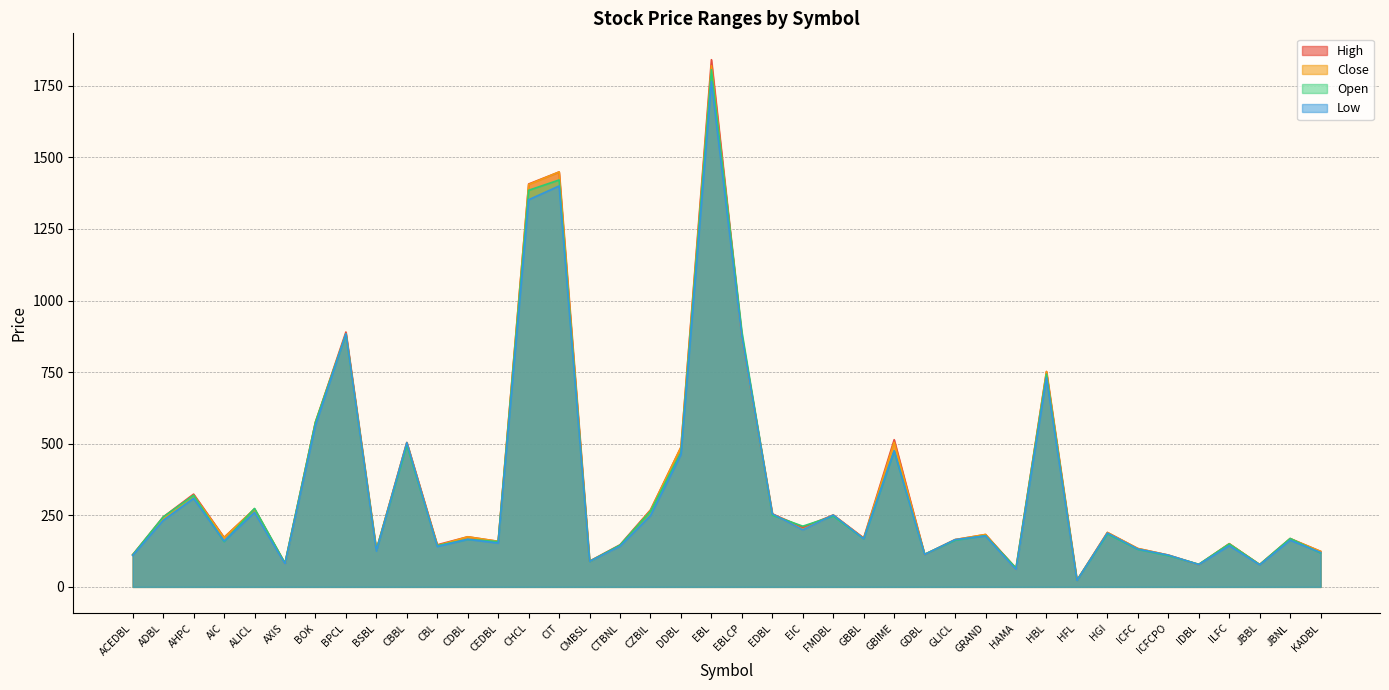

At how many categories does at least one series exceed 95?

34